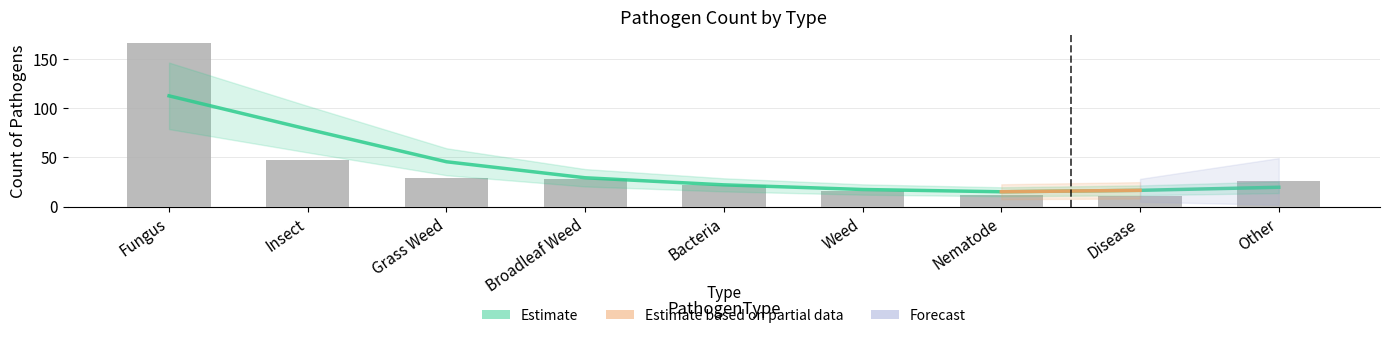

Are the bars horizontal?

No